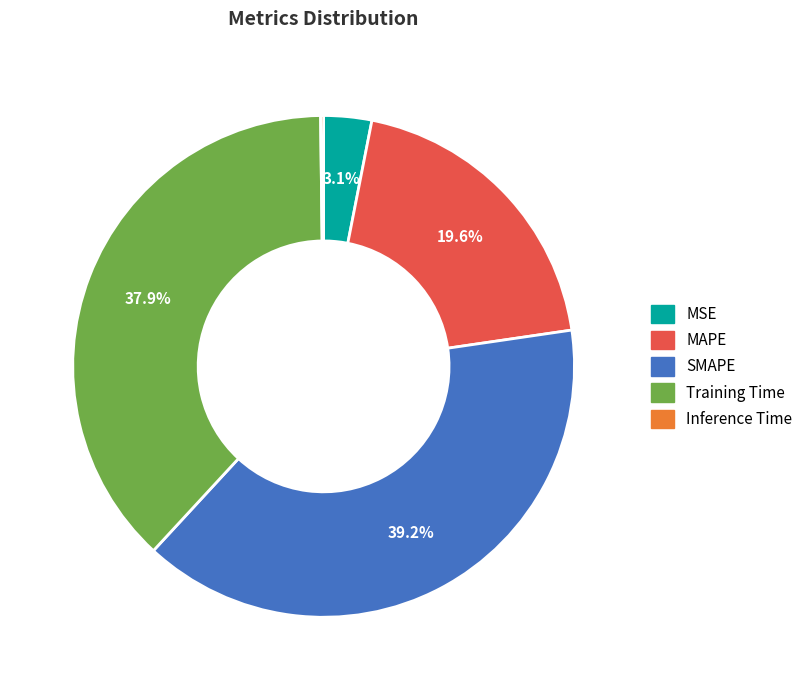

Which category has the biggest portion of the pie?

SMAPE